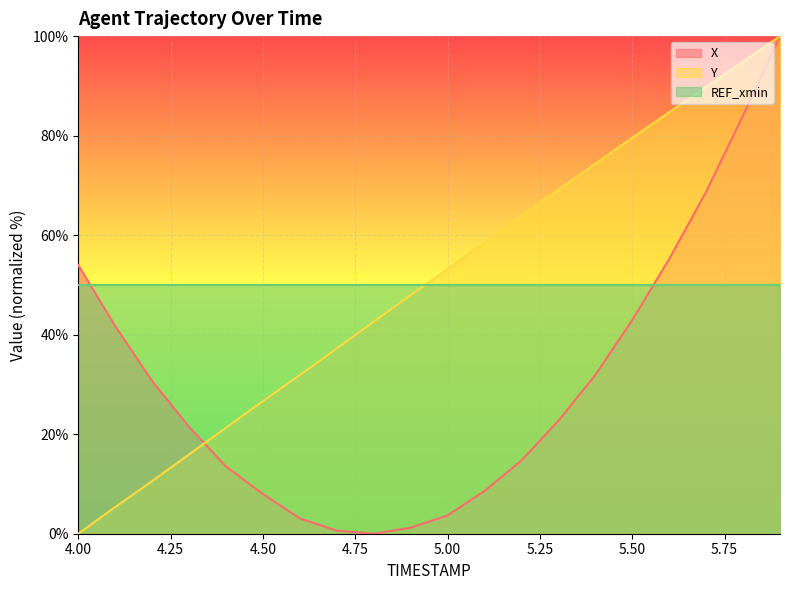

Which category has the lowest value across all series?

4.8